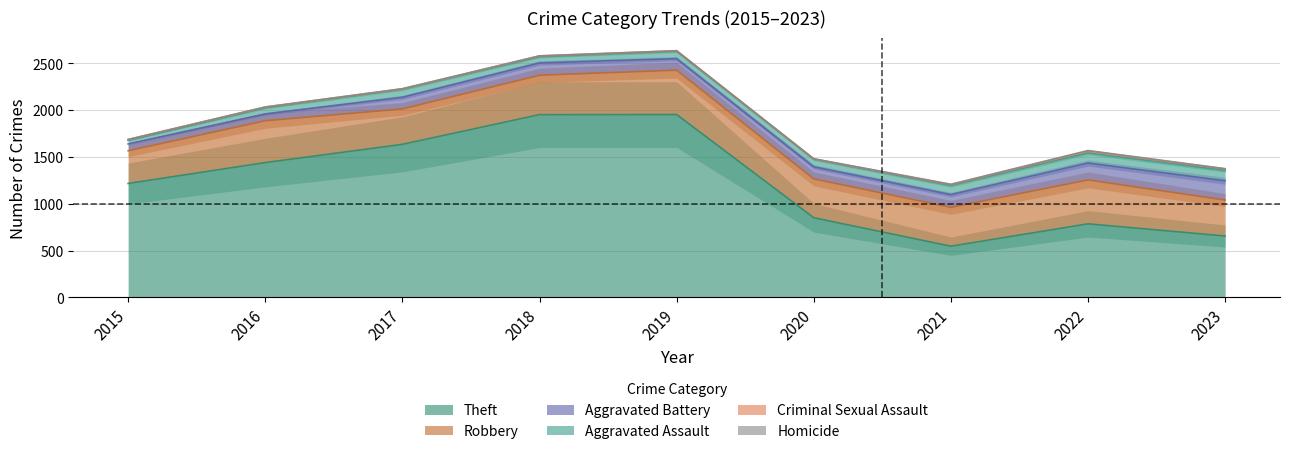

At how many categories does at least one series exceed 1714?

2